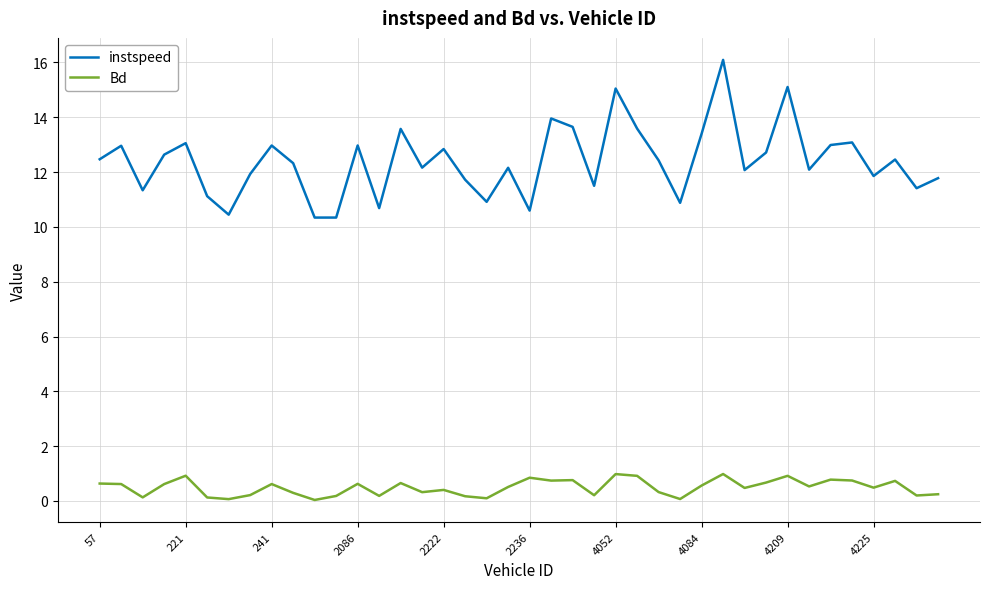

Which series has the largest range (max minus min)?

instspeed